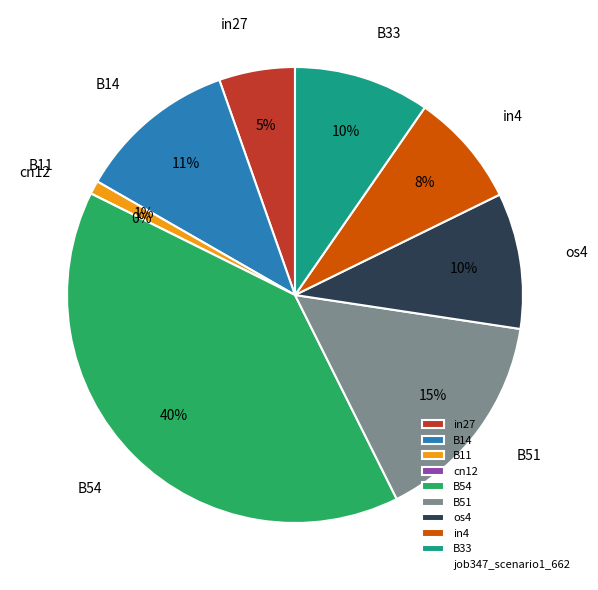

Rank the categories by value from highest to lowest.

B54, B51, B14, os4, B33, in4, in27, B11, cn12